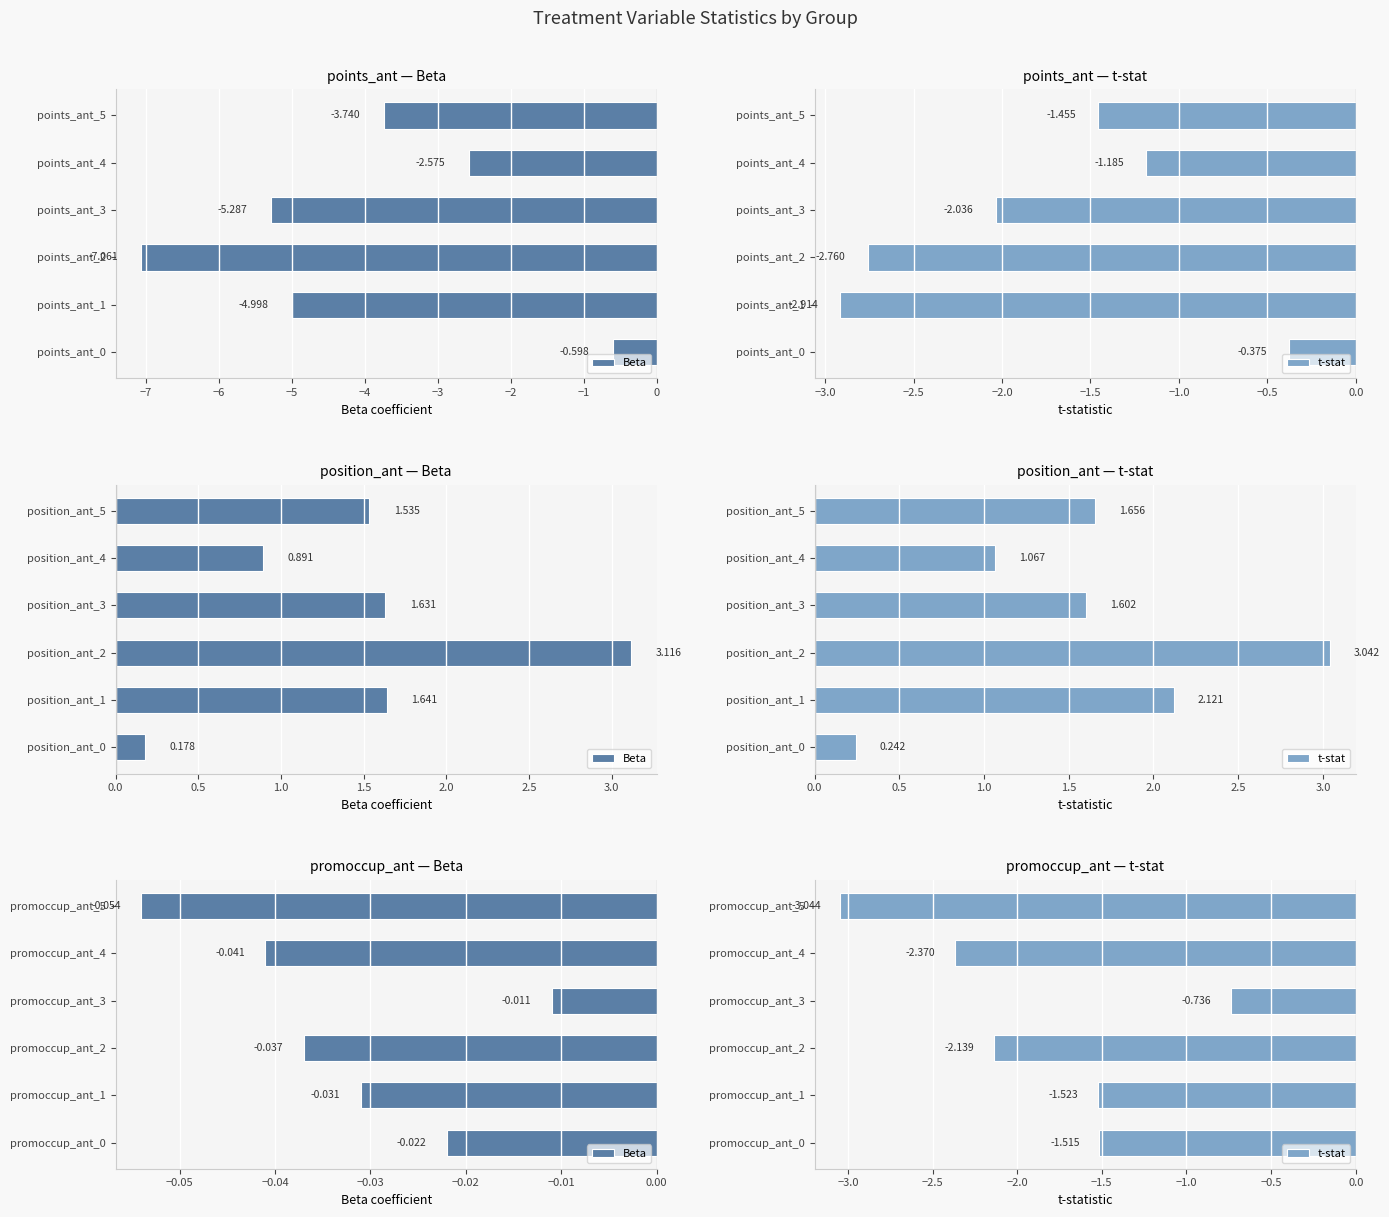

What is the sum of the t-stat values at promoccup_ant_4 and promoccup_ant_5?

-5.4